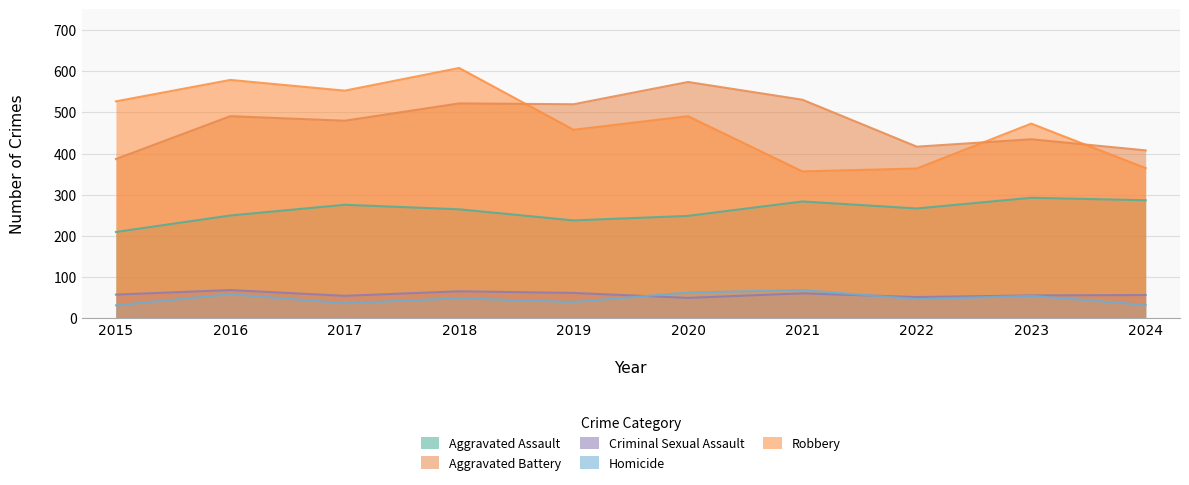

True or false: Homicide has more than 0 points higher than both neighbors.

True